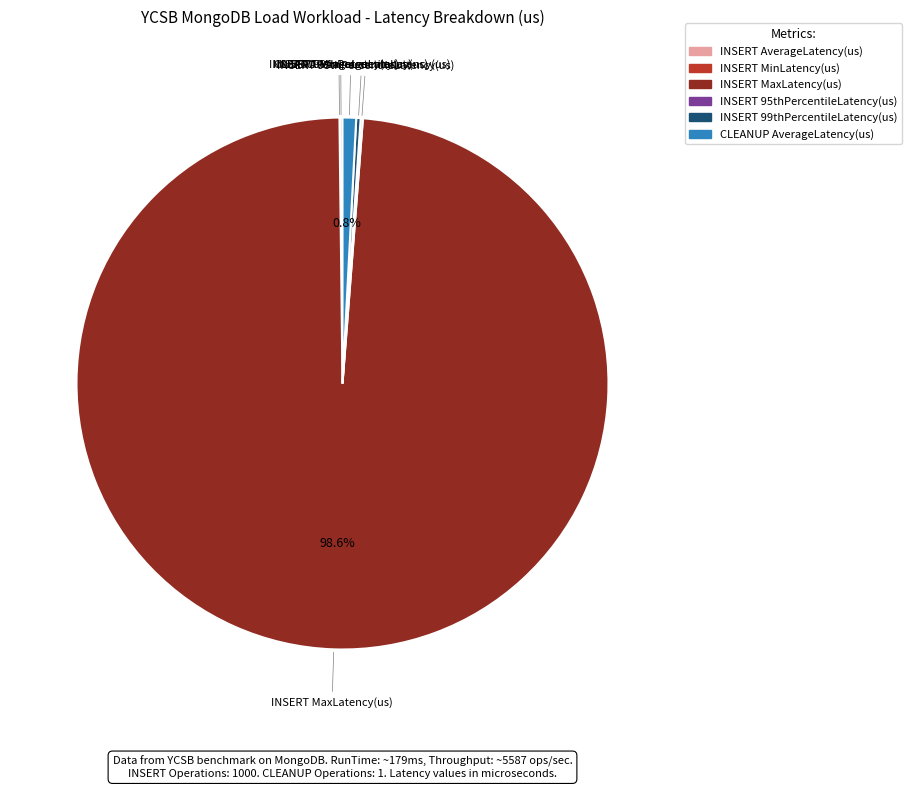

To the nearest percent, what is the difference between the largest and smallest slice percentages?

99%